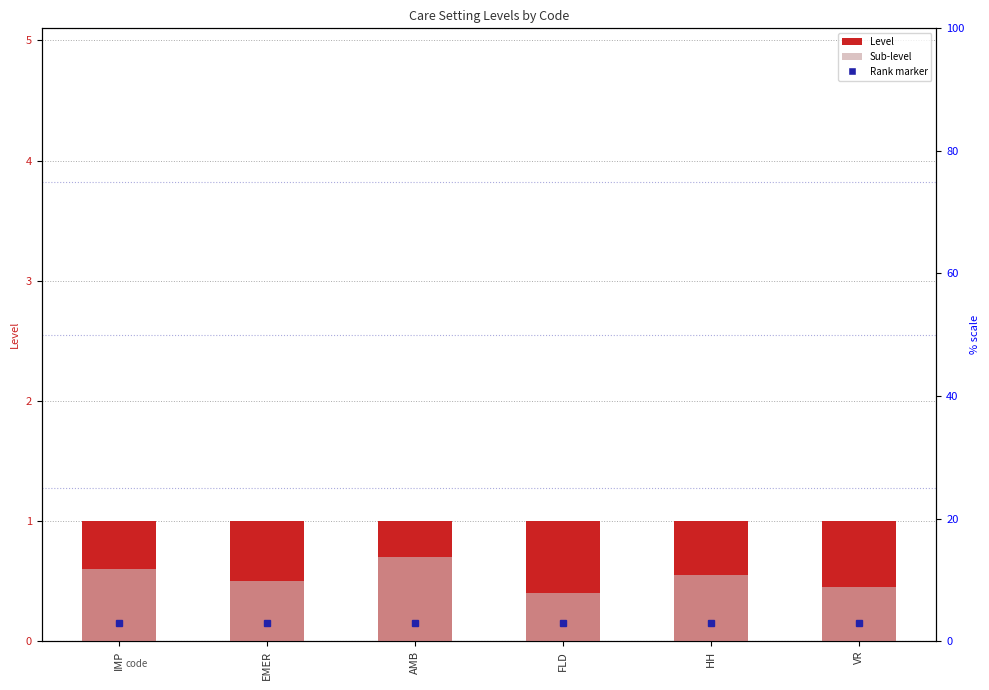

What is the label of the 6th bar from the right?

IMP